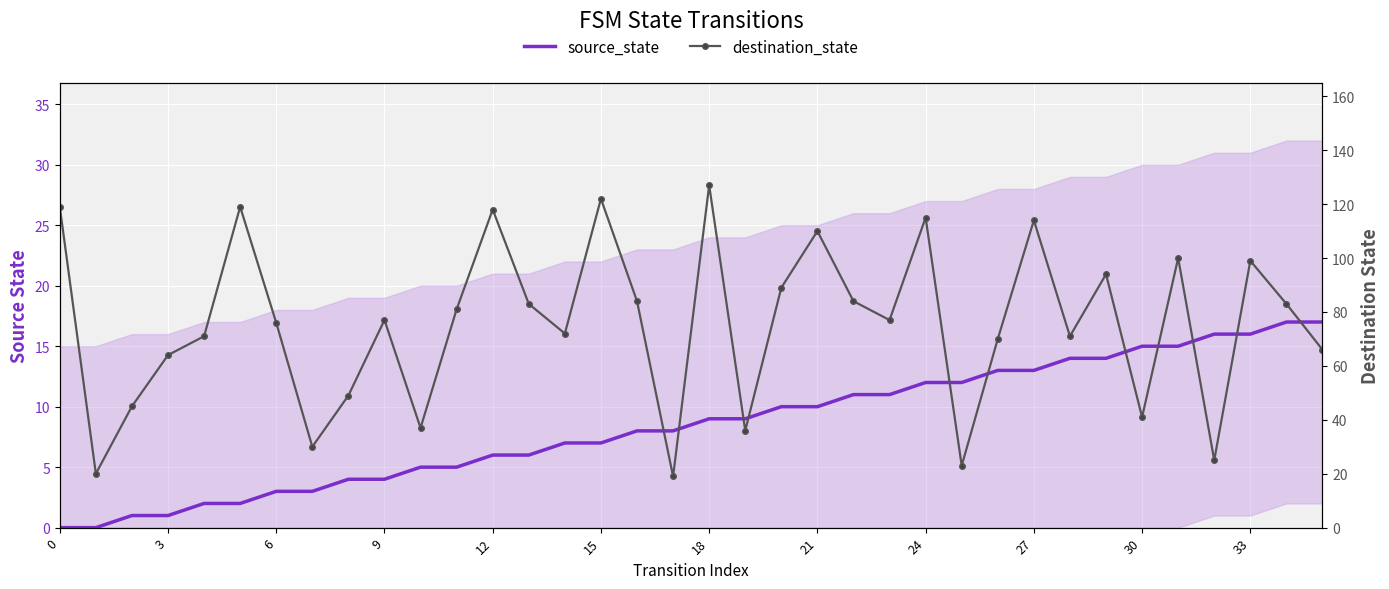

True or false: destination_state and source_state intersect in this chart.

False